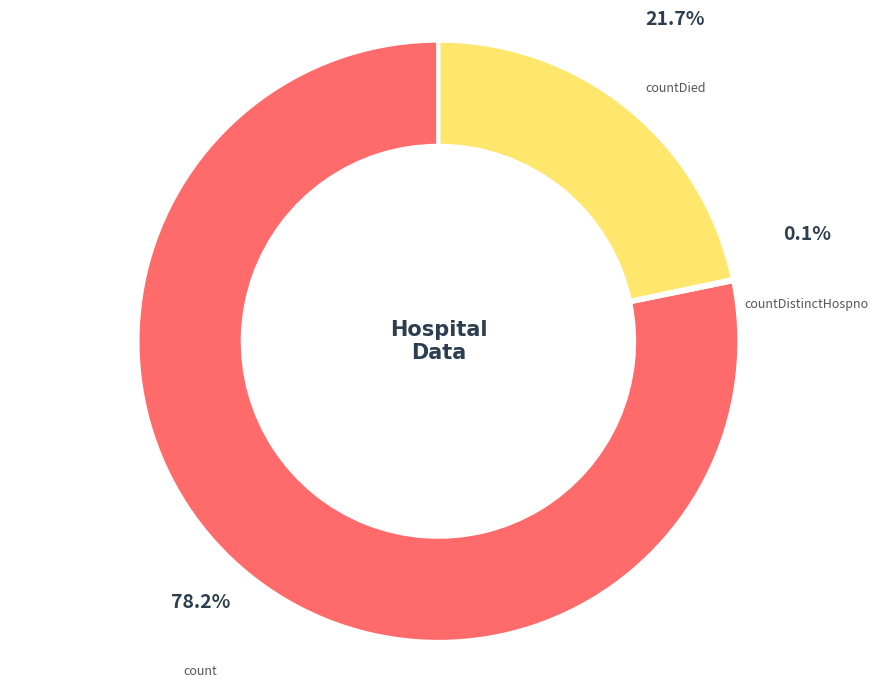

Which slice is the largest?

count